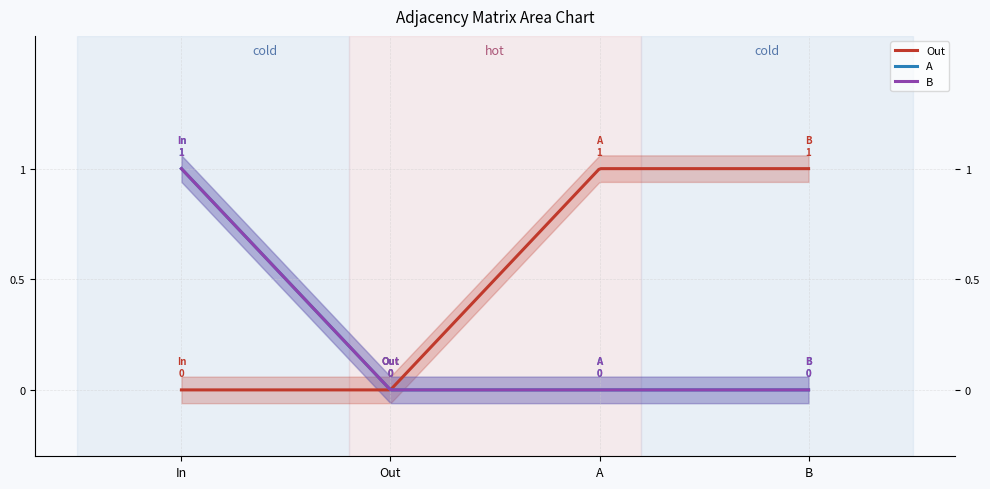

Is it true that A equals 0 at A?

False